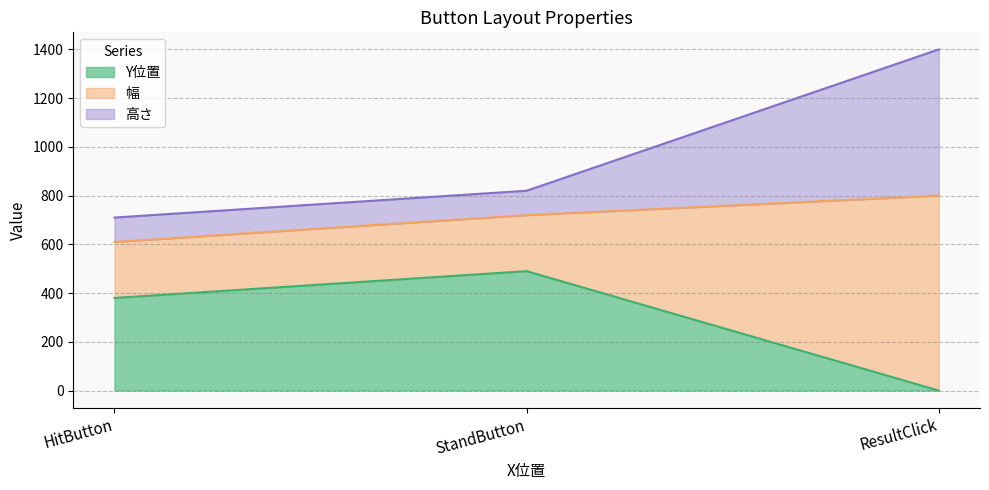

The 幅 series shows 1233 at HitButton. True or false?

False